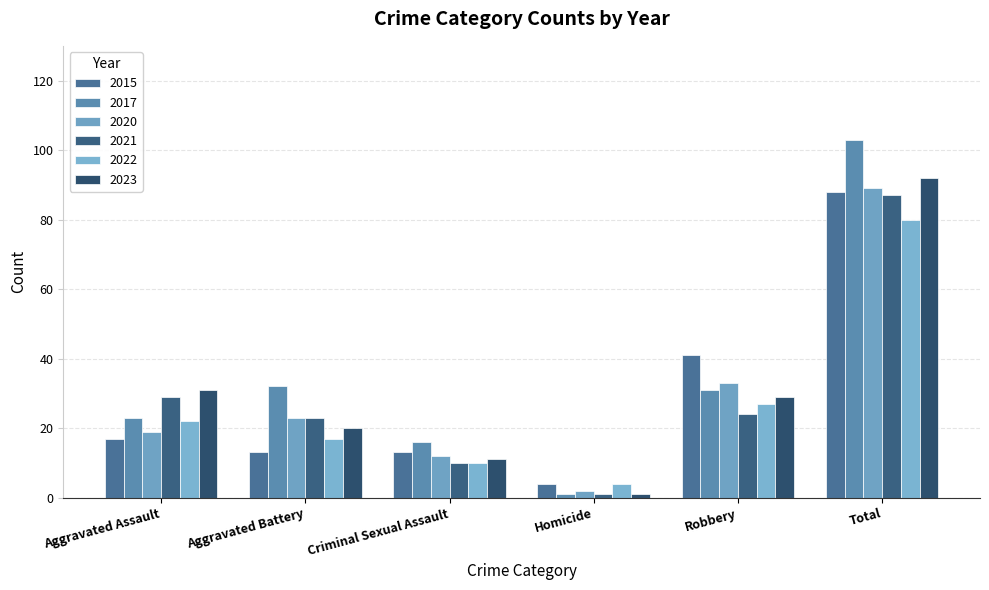

Which category has the lowest value in the 2023 series?

Homicide